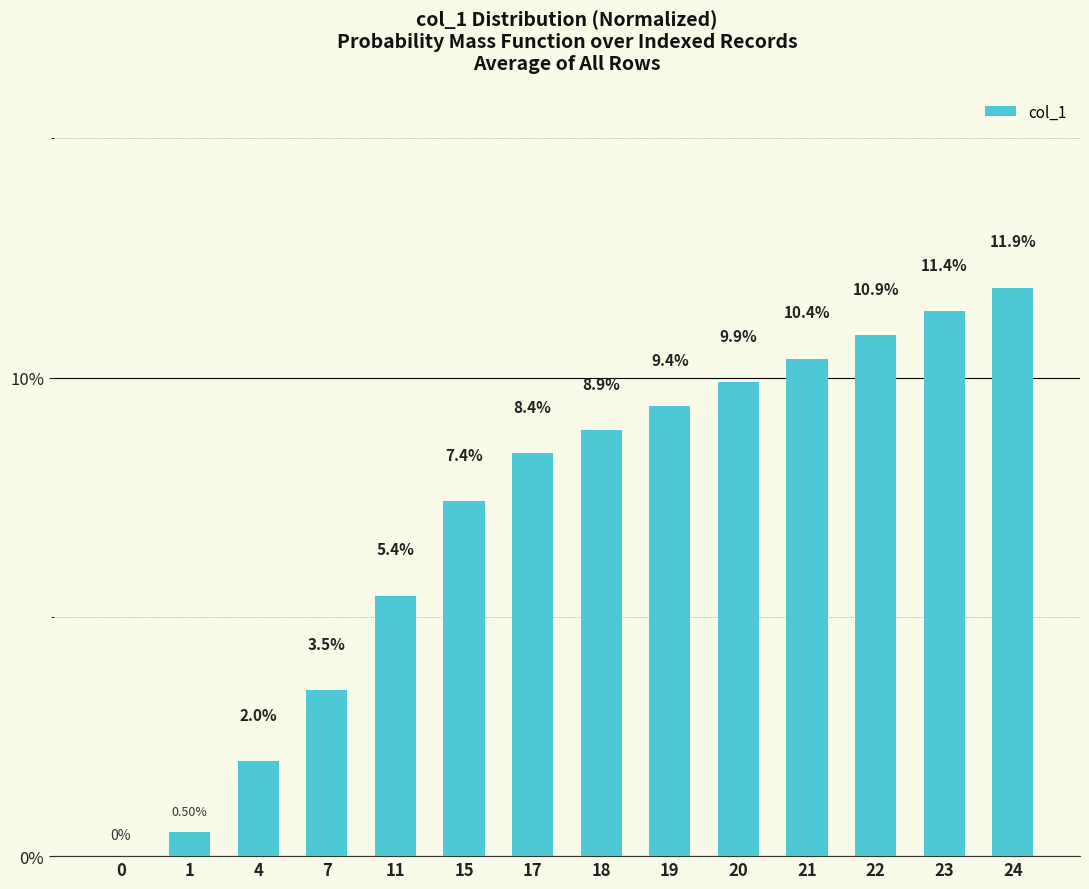

Which has a higher value, 23 or 1?

23